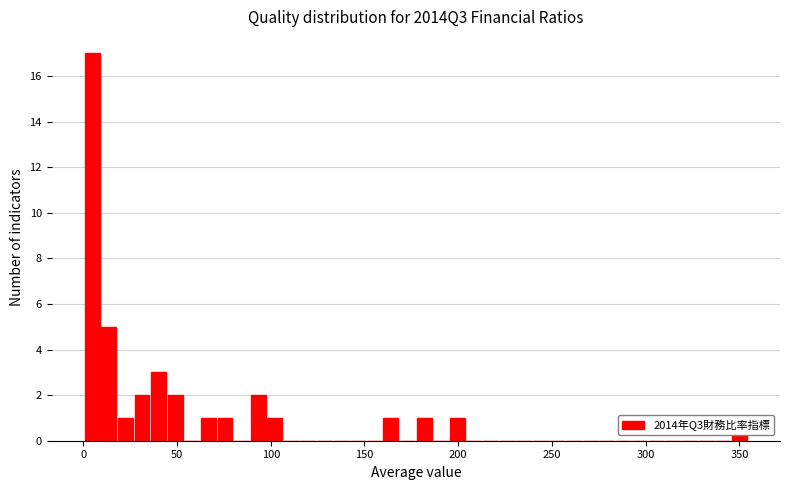

Read against the x-axis, roughly where is the centre of the tallest bar?

5